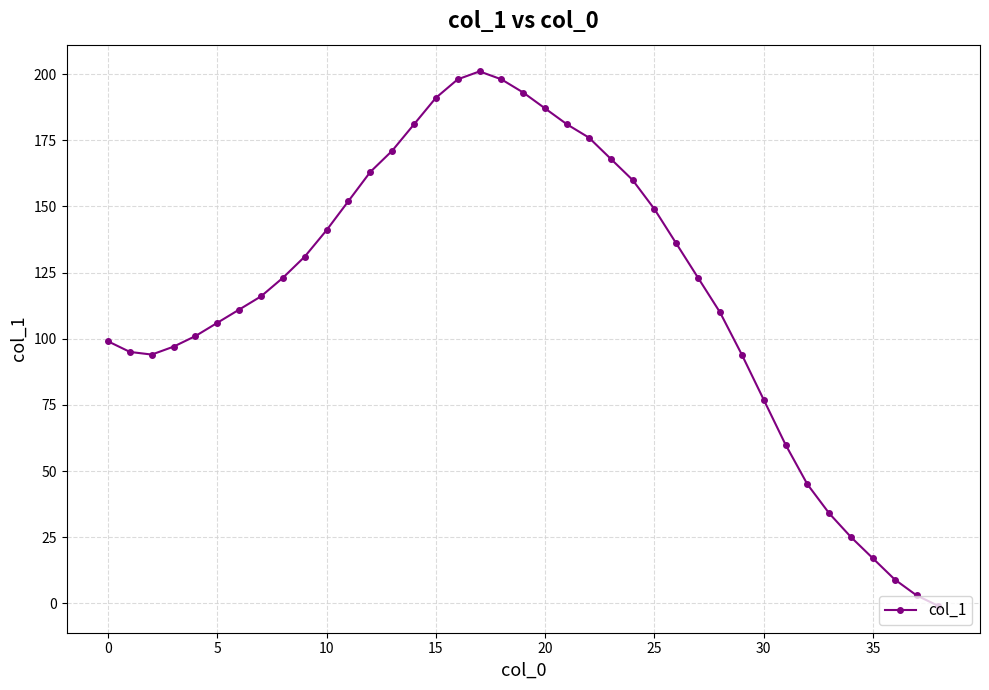

What is the smallest value displayed?

-1